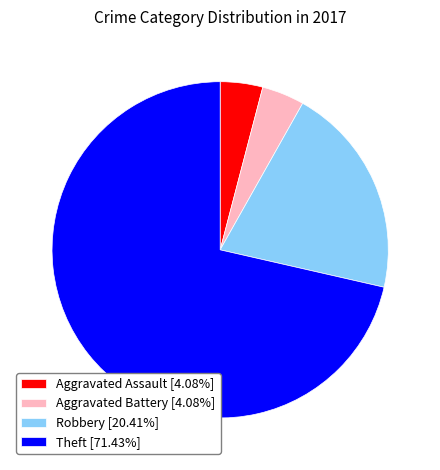

Is there any slice that represents more than half of the pie?

Yes